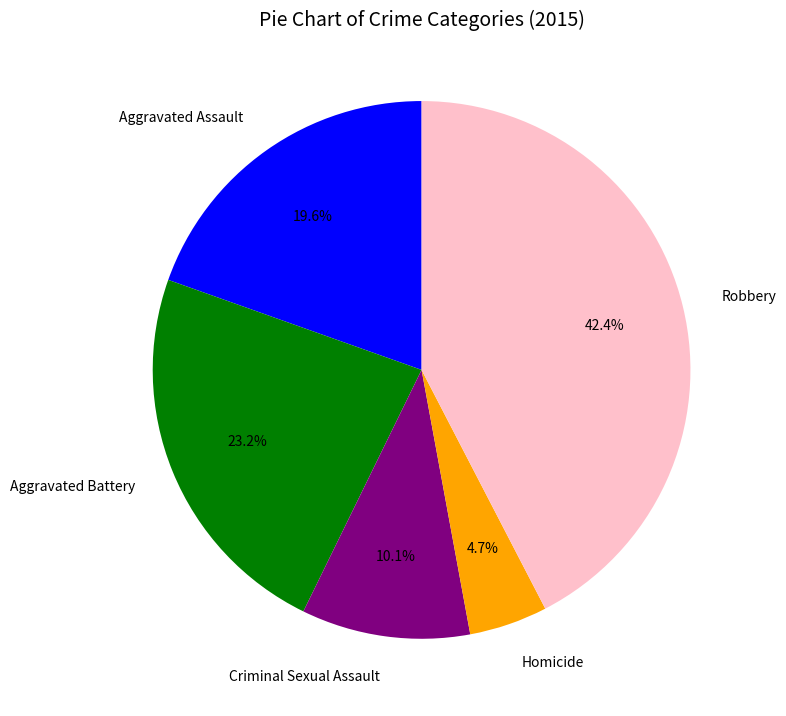

What is the ratio of the value at Aggravated Battery to the value at Criminal Sexual Assault?

2.3